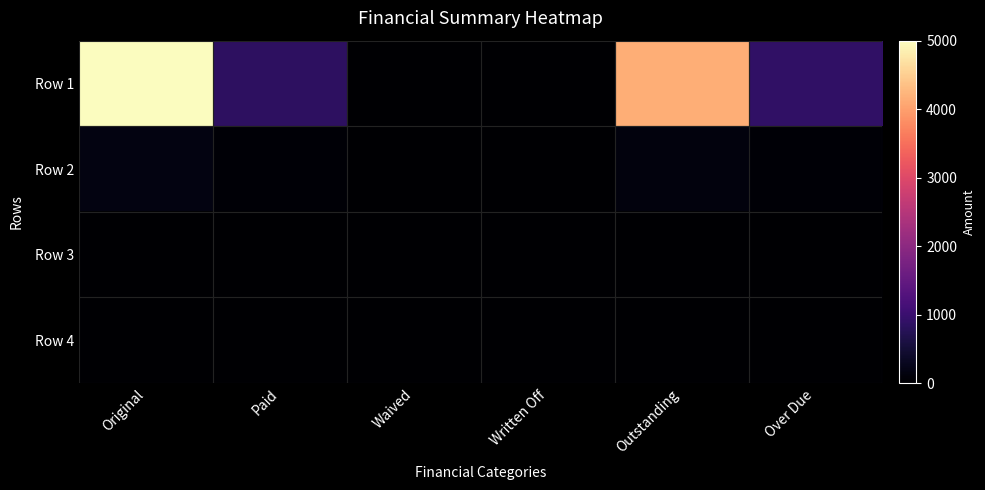

List the series in order of their peak value, lowest first.

Row 3, Row 4, Row 2, Row 1